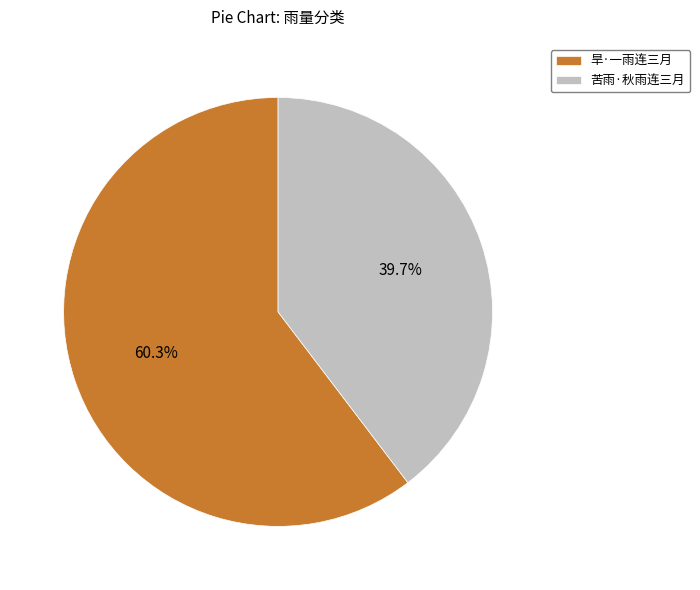

What portion of the pie excludes 苦雨·秋雨连三月?

60.3%